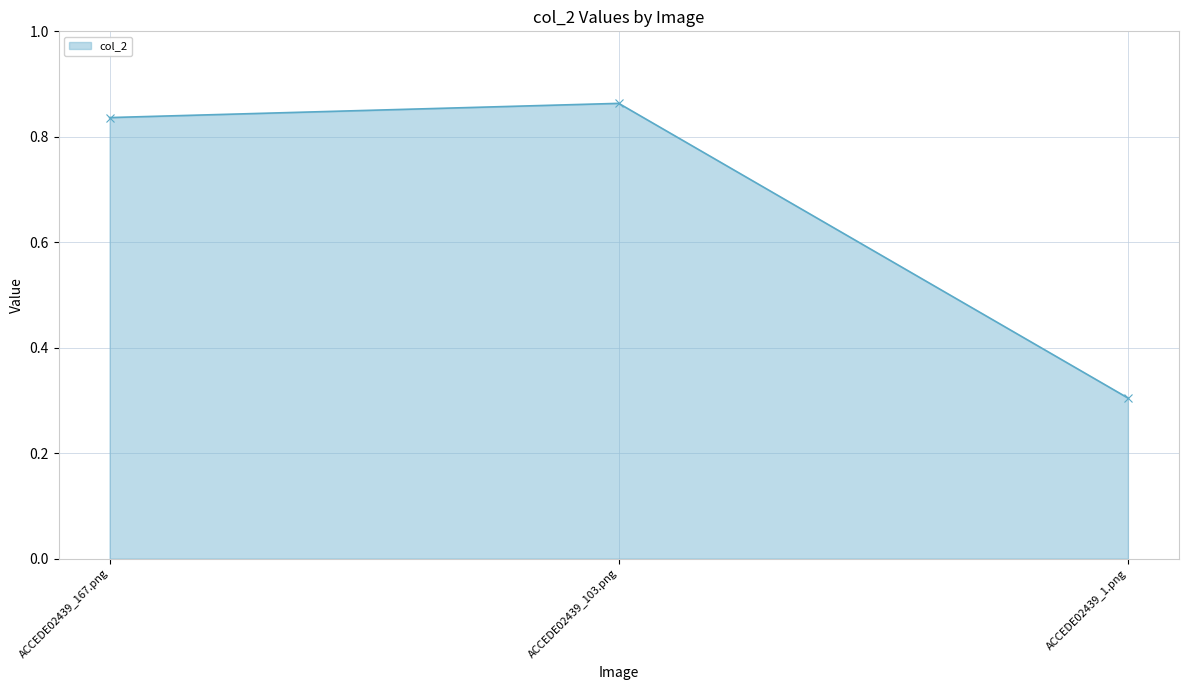

Is it true that the value at ACCEDE02439_103.png is 1.2?

False